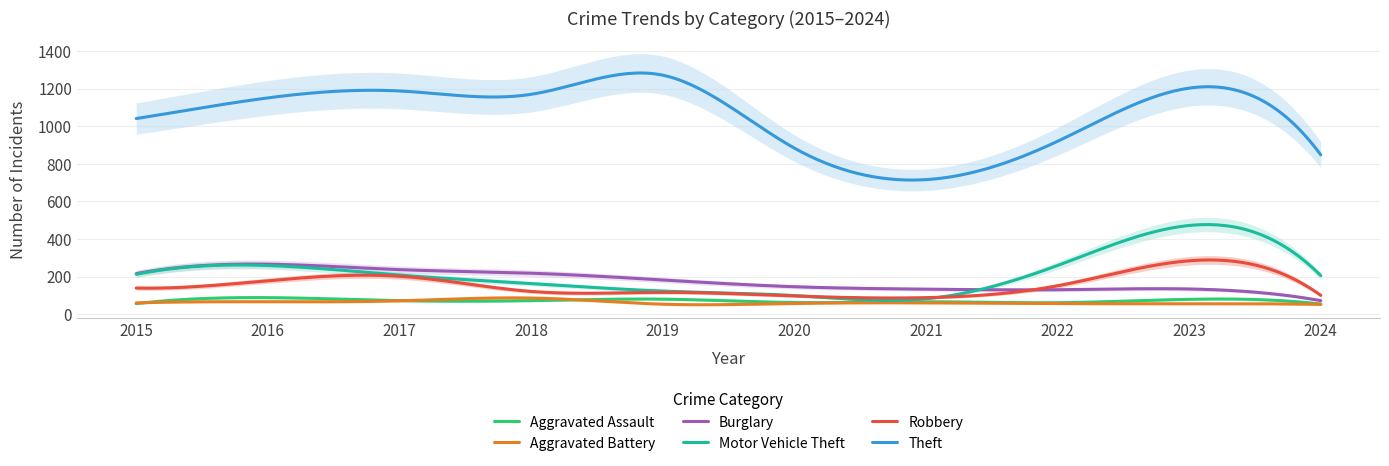

The value of Burglary at 2016 is 266. True or false?

True